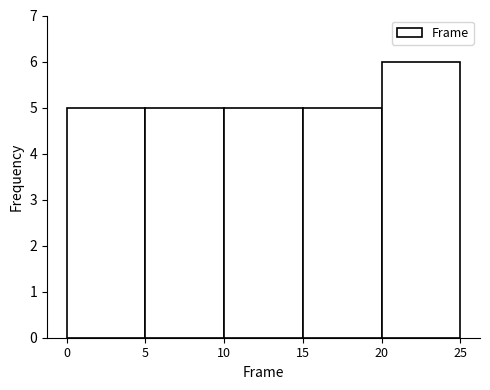

Reading left to right, transcribe this chart: for each bar, give the range it covers on the x-axis and its height. The values are not printed on the chart, so give them approximately, as read against the axis.

0 to 5: 5
5 to 10: 5
10 to 15: 5
15 to 20: 5
20 to 25: 6